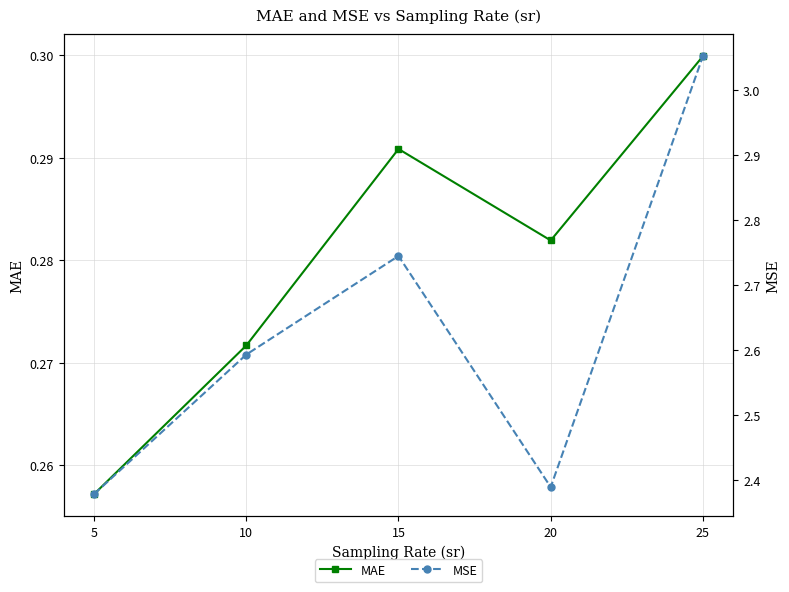

What is the average value of the MSE series?

2.6